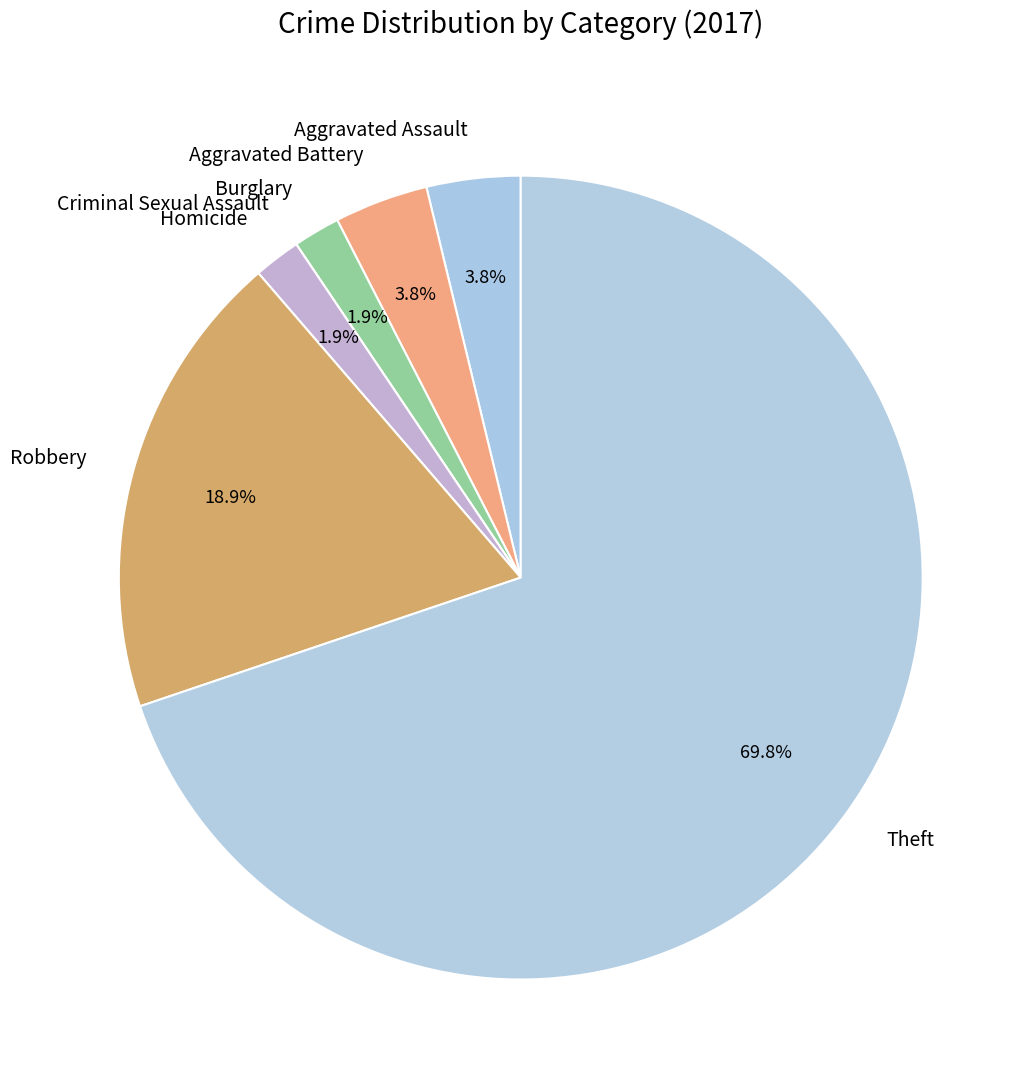

Is the sum of Aggravated Assault and Burglary greater than half?

No